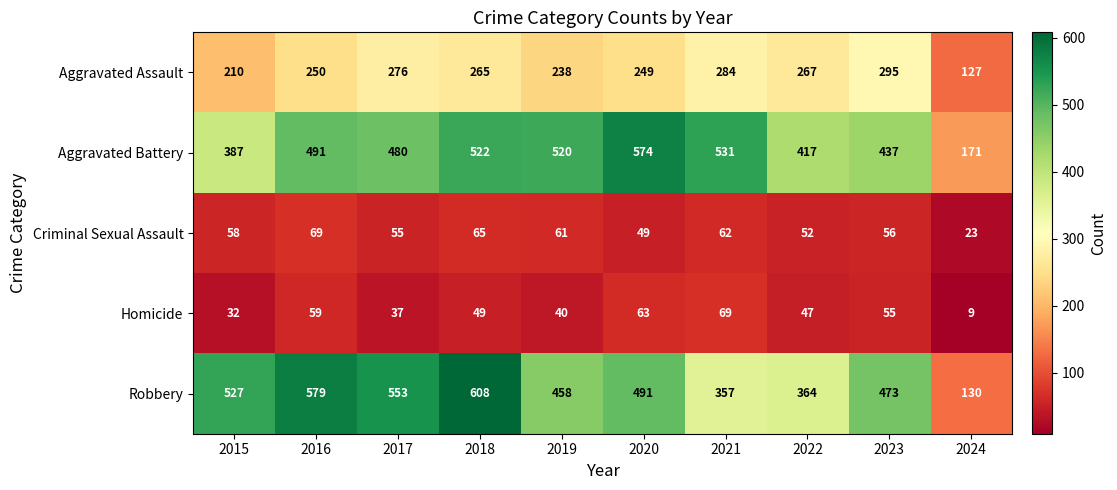

True or false: Aggravated Assault has a value of 335 at 2019.

False